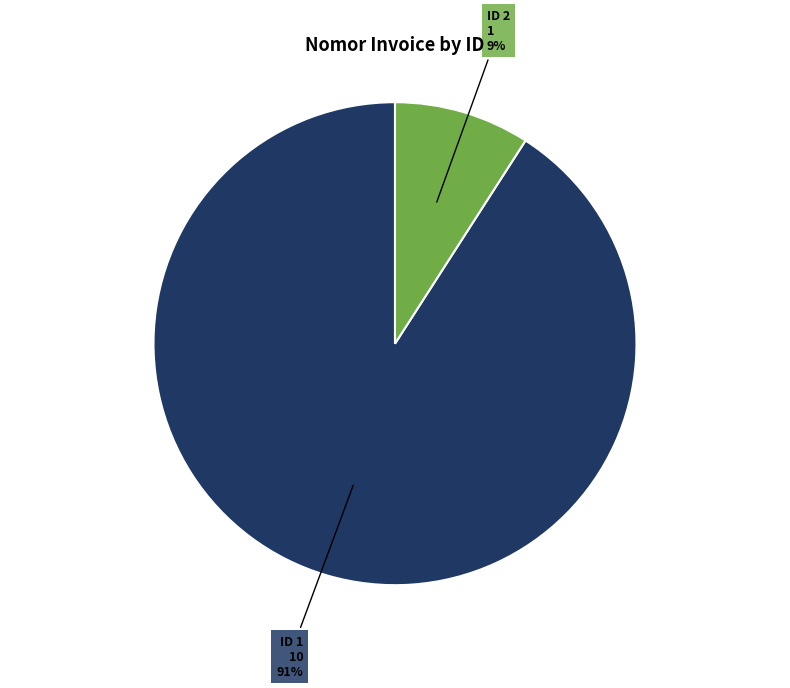

Does any single category account for the majority?

Yes